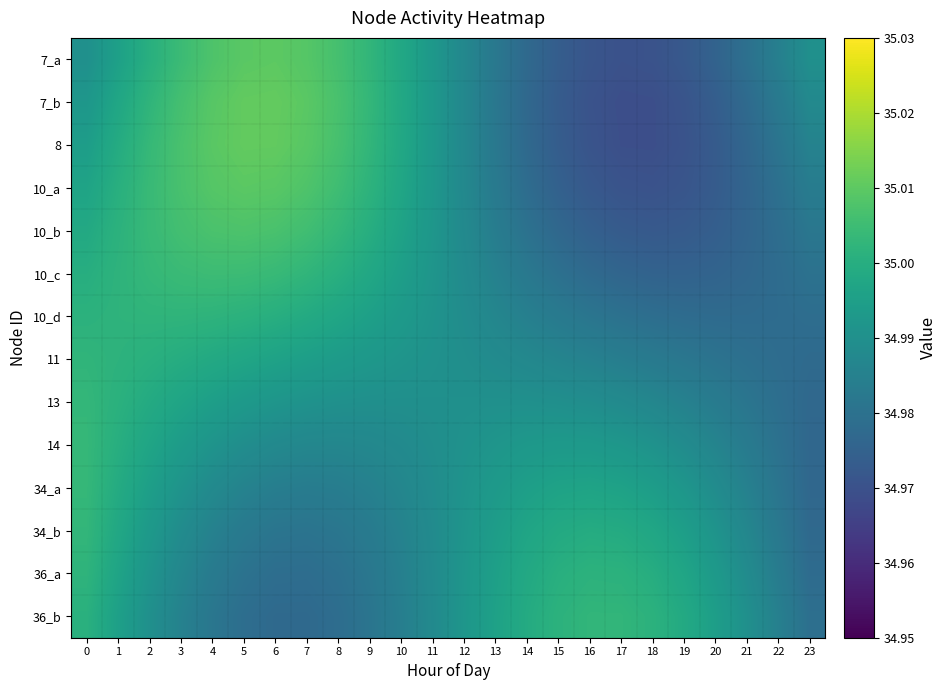

What is the total value across all series at 9?

489.9